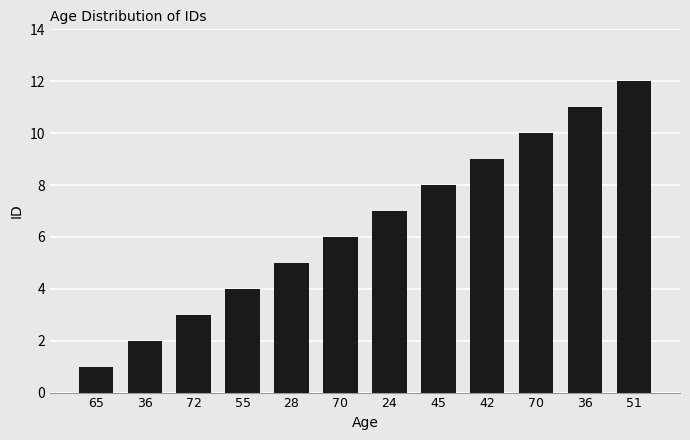

Which has a higher value, 55 or 51?

51